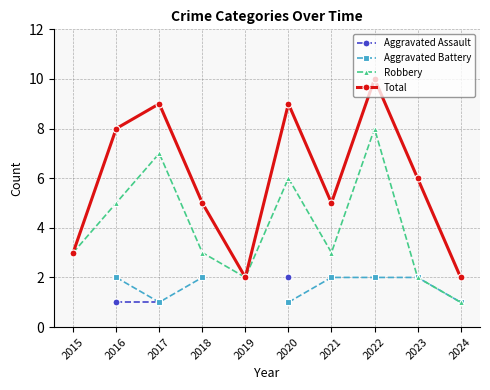

True or false: Total and Robbery cross at least once.

False